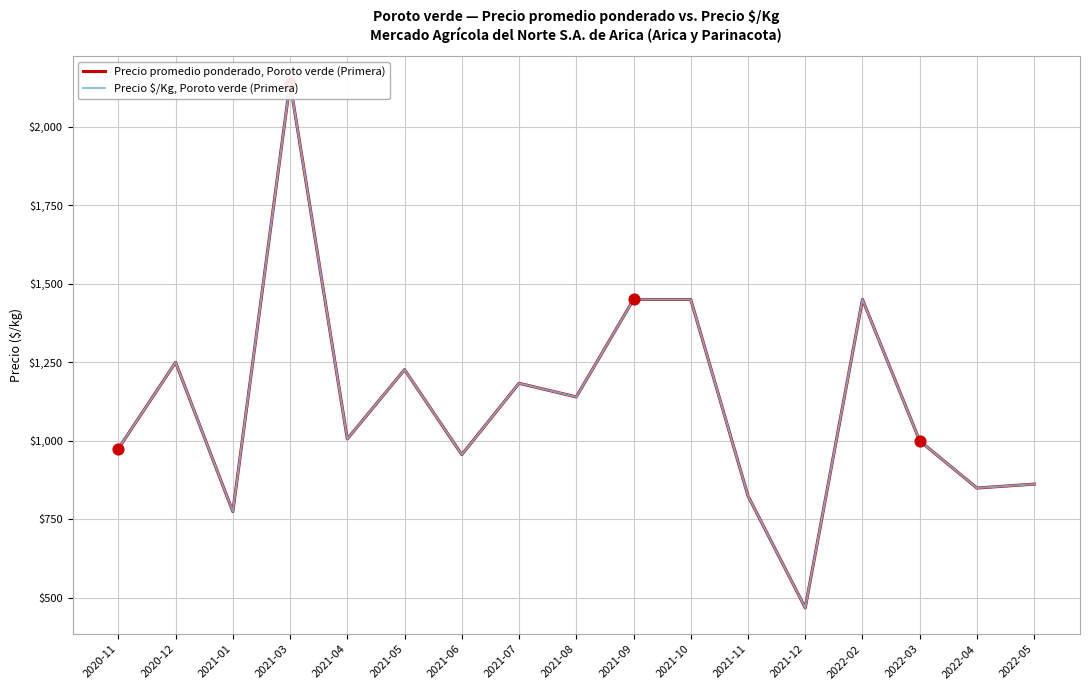

What is the total value across all series at 2021-12?

937.5